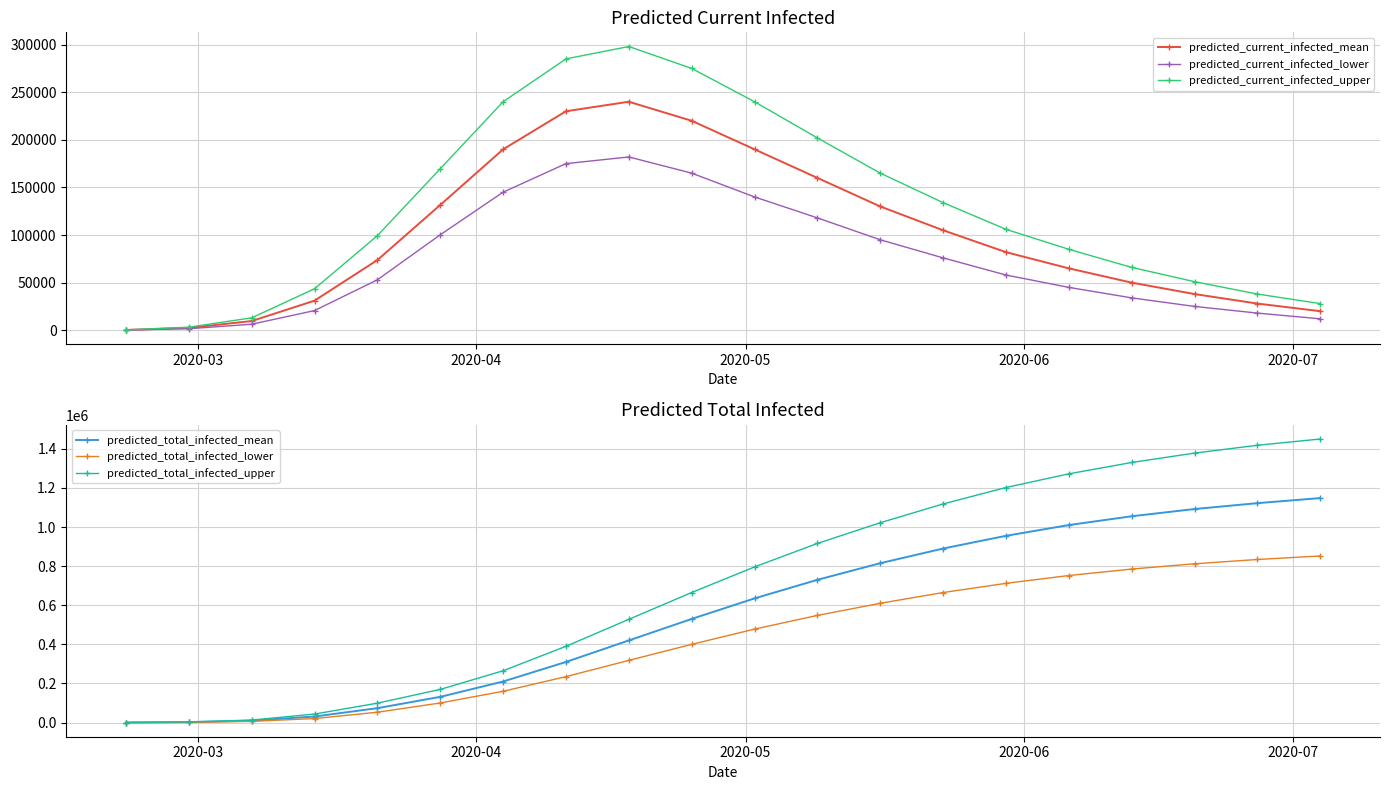

How many series are shown in this chart?

6